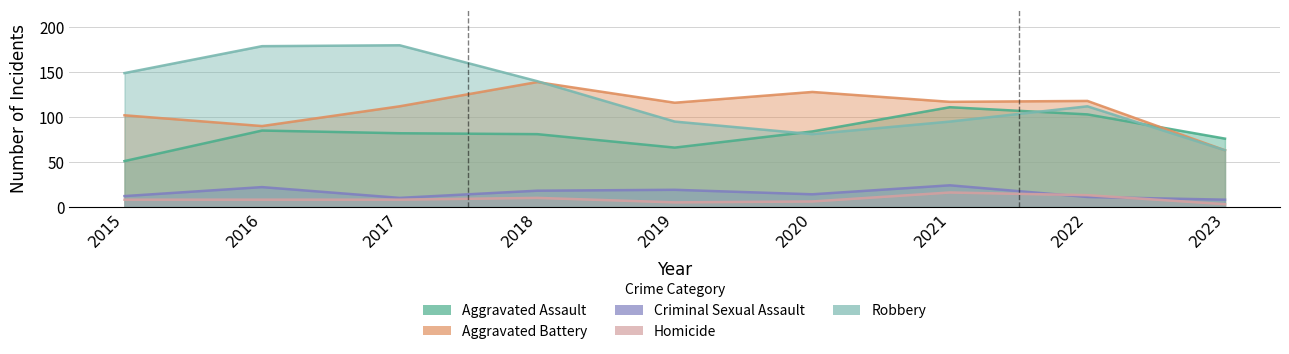

At which label does Aggravated Battery reach its minimum?

2023